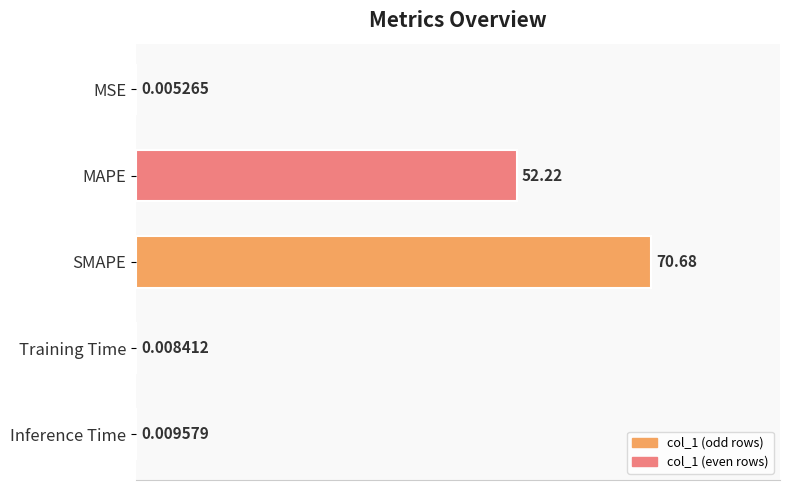

What is the greatest value displayed?

70.7